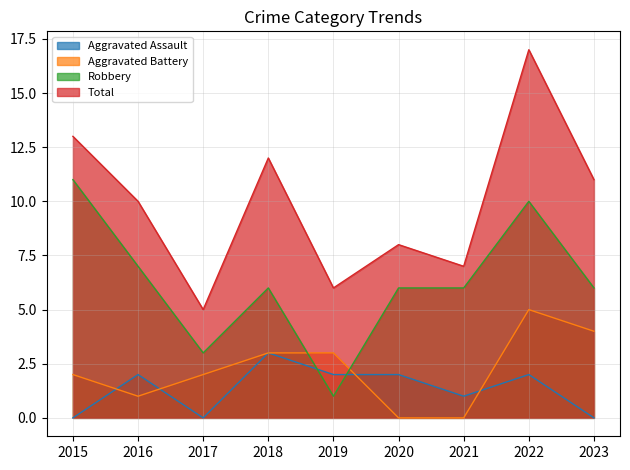

Does the chart display data point markers on the line(s)?

No